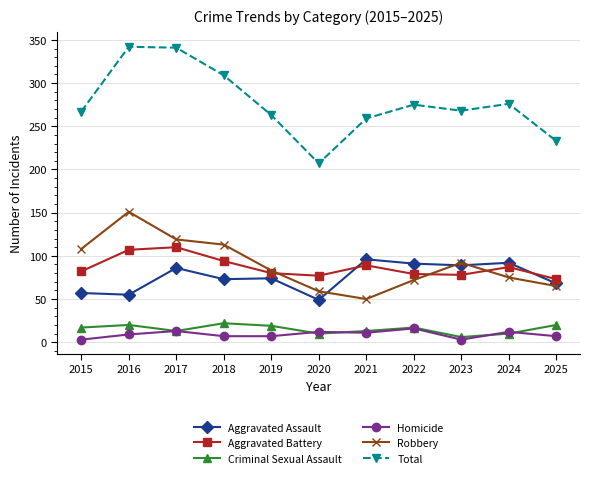

Is the value of Criminal Sexual Assault at 2019 greater than the value of Aggravated Battery at 2022?

No